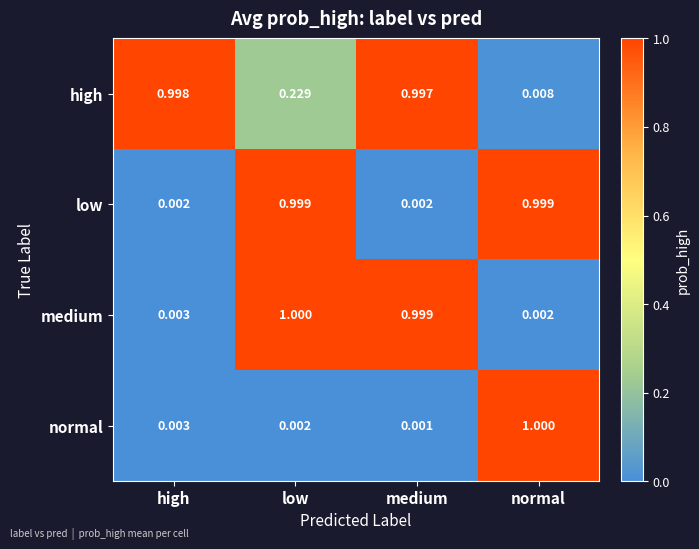

Rank the series at normal from lowest to highest value.

medium, high, low, normal